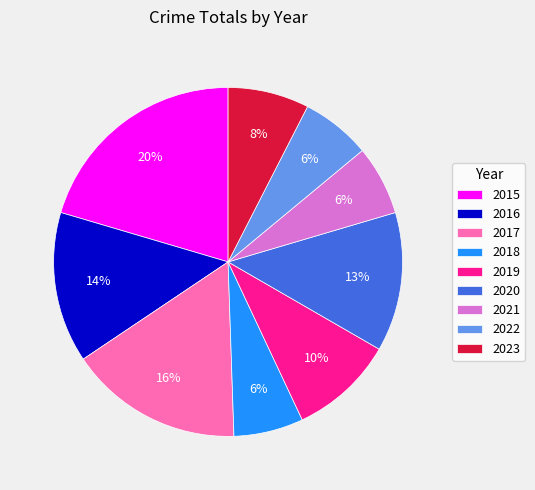

Is it true that 2019 is 10% of the pie?

True